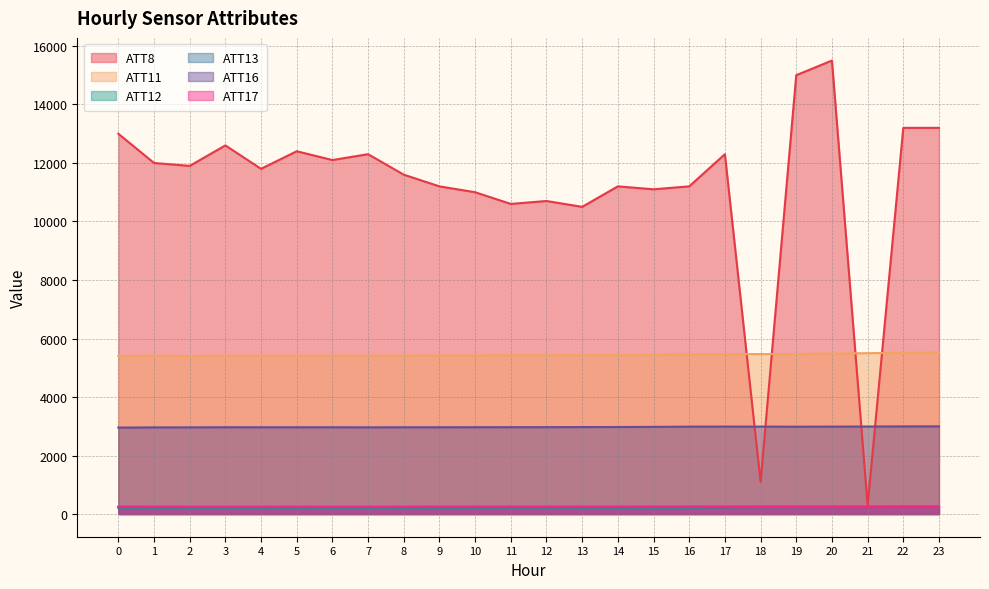

At which category does ATT13 reach its first local valley?

2